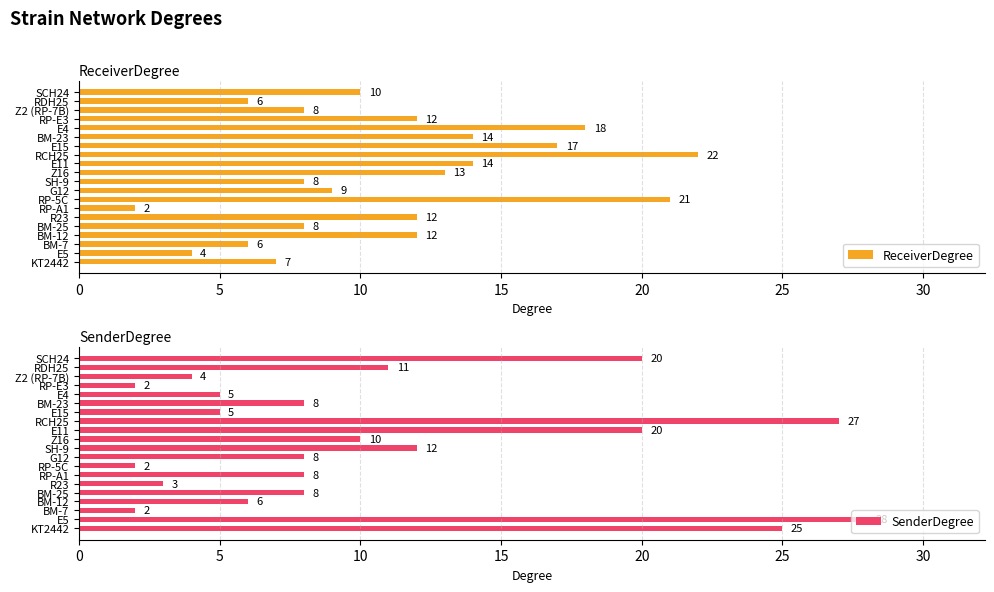

True or false: ReceiverDegree has a value of 4 at E5.

True